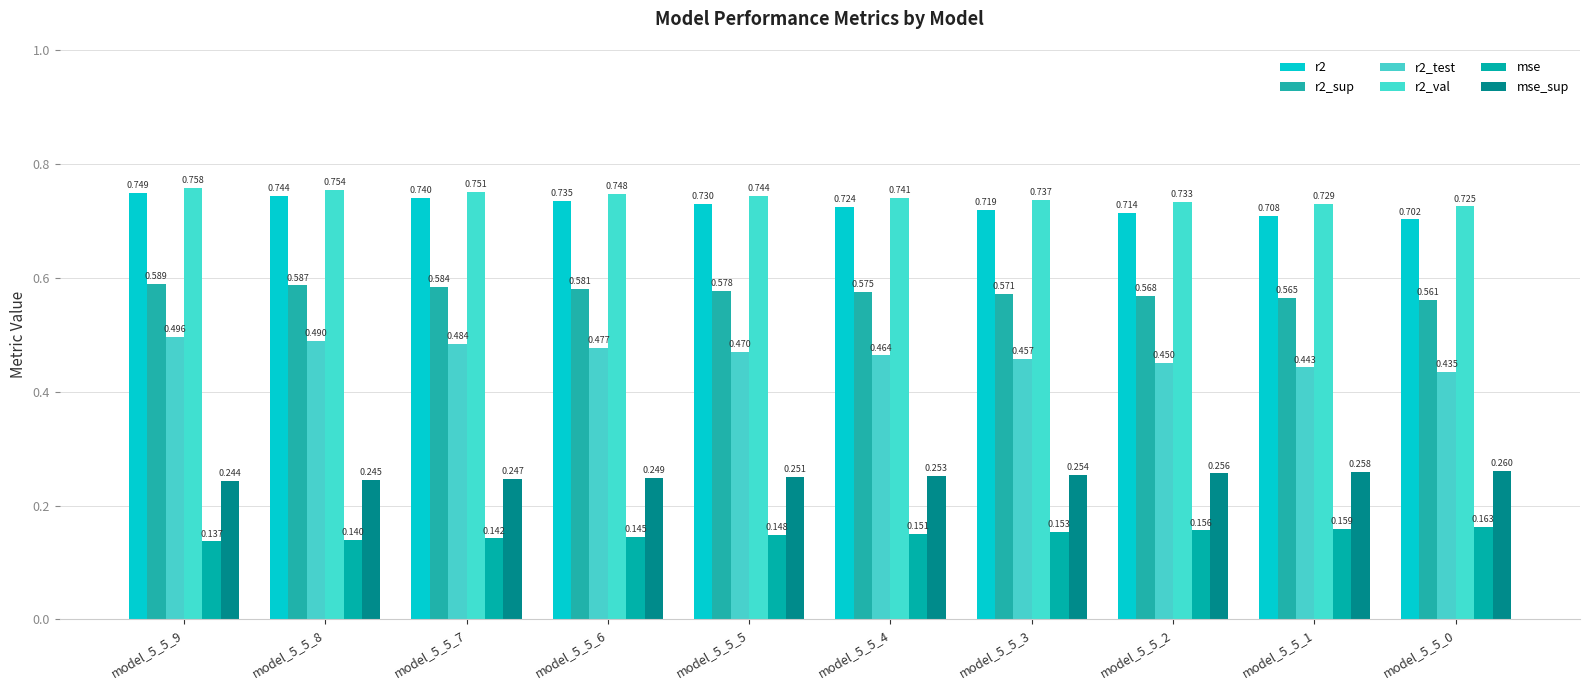

At which category is the sum across all series the highest?

model_5_5_9